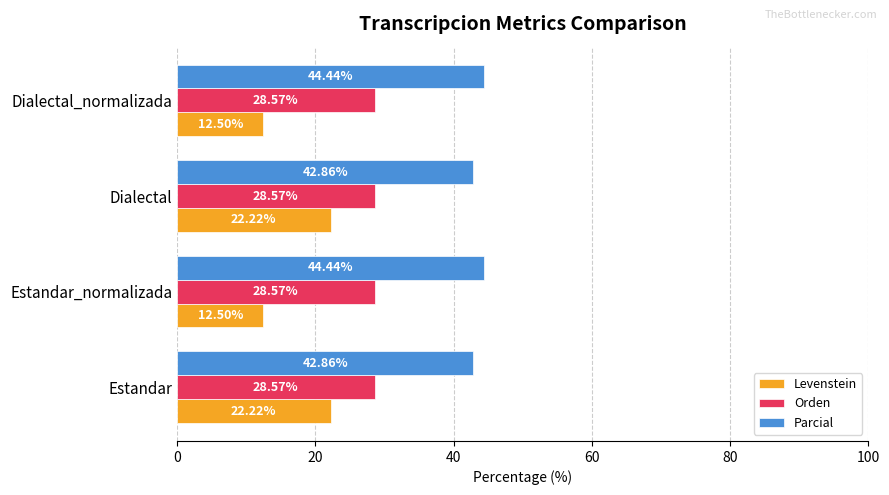

Which series has the widest spread of values?

Levenstein